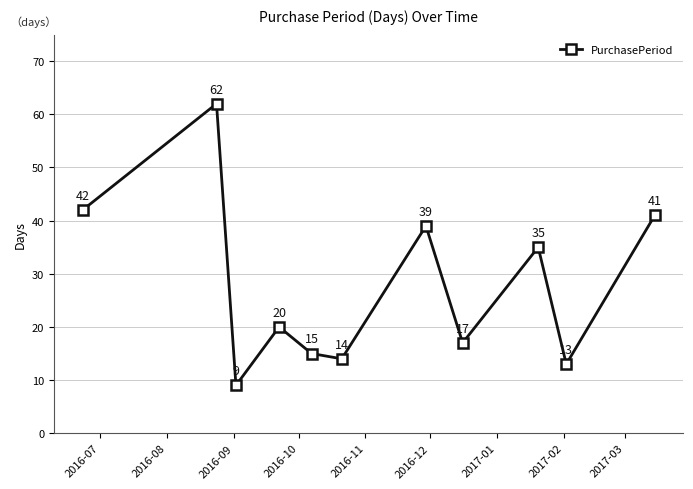

What is the minimum value shown in the chart?

9